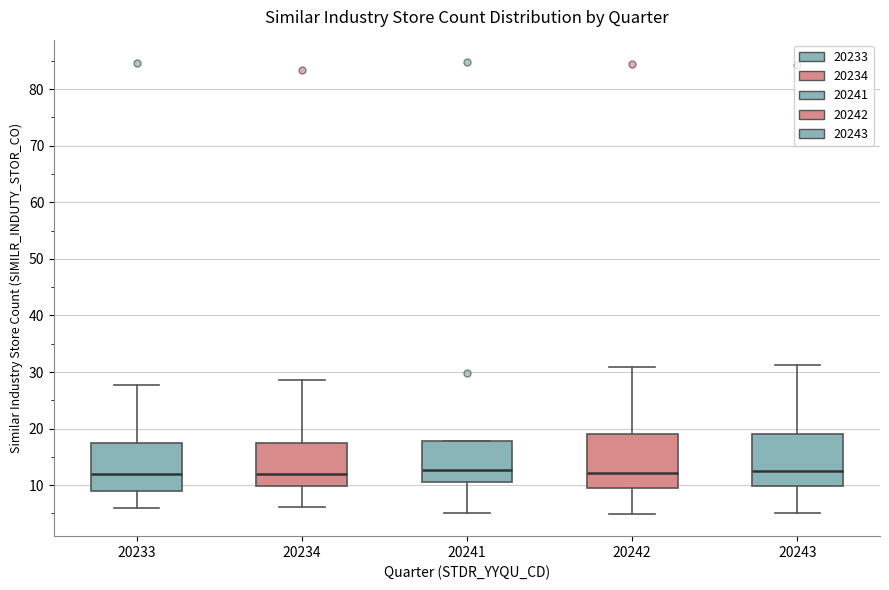

Reading left to right, read every box against the y-axis: the position of its median line, the range the box covers, and the ends of its whiskers. The values are not printed on the chart, so give them approximately, as read against the axis.

20233: median 12, box 9 to 18, whiskers 6 to 28
20234: median 12, box 10 to 18, whiskers 6 to 29
20241: median 13, box 11 to 18, whiskers 5 to 18
20242: median 12, box 10 to 19, whiskers 5 to 31
20243: median 13, box 10 to 19, whiskers 5 to 31